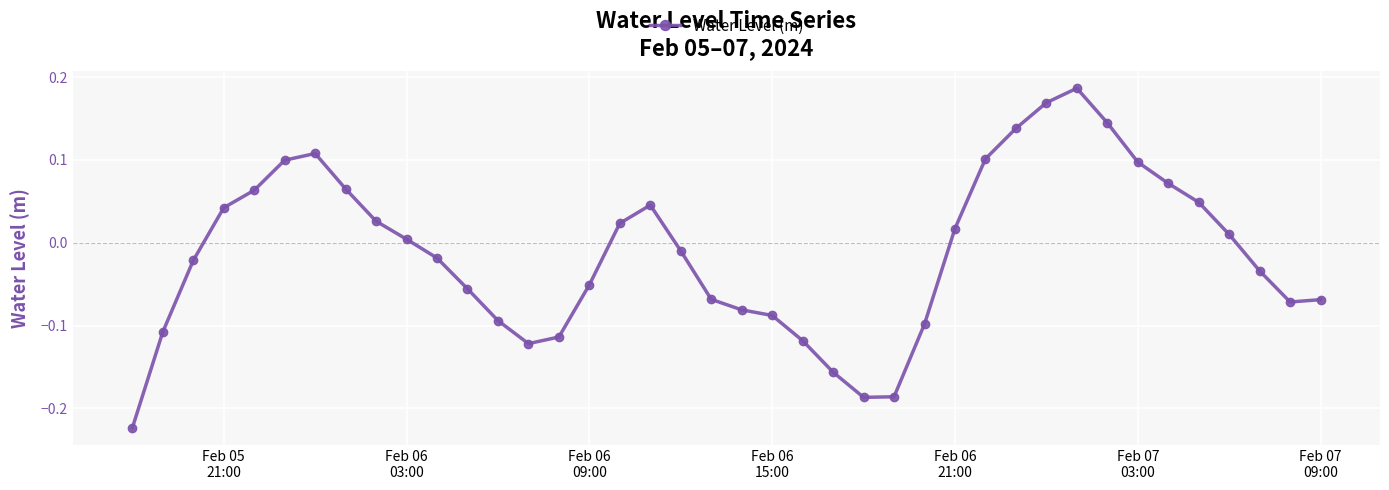

What is the sum of all values?

-0.5